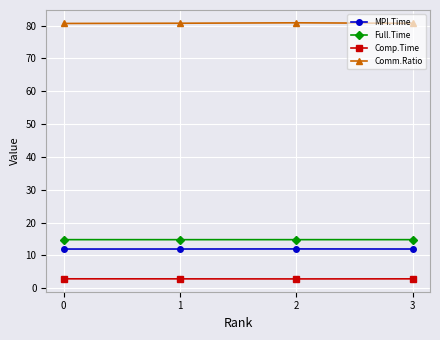

In Full.Time, how many points are lower than both neighbors (excluding endpoints)?

1